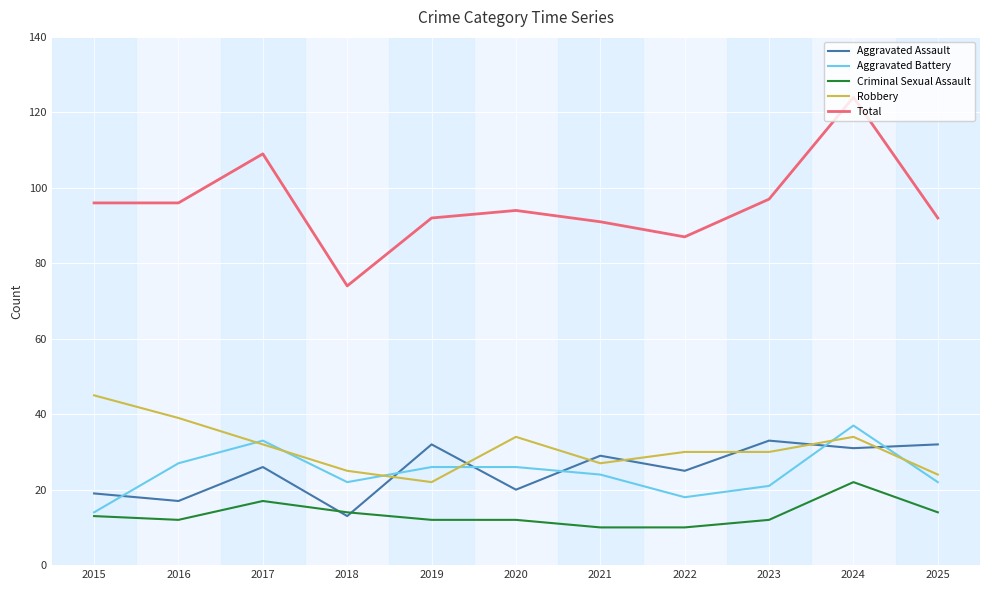

At which category does Aggravated Assault reach its first local valley?

2016